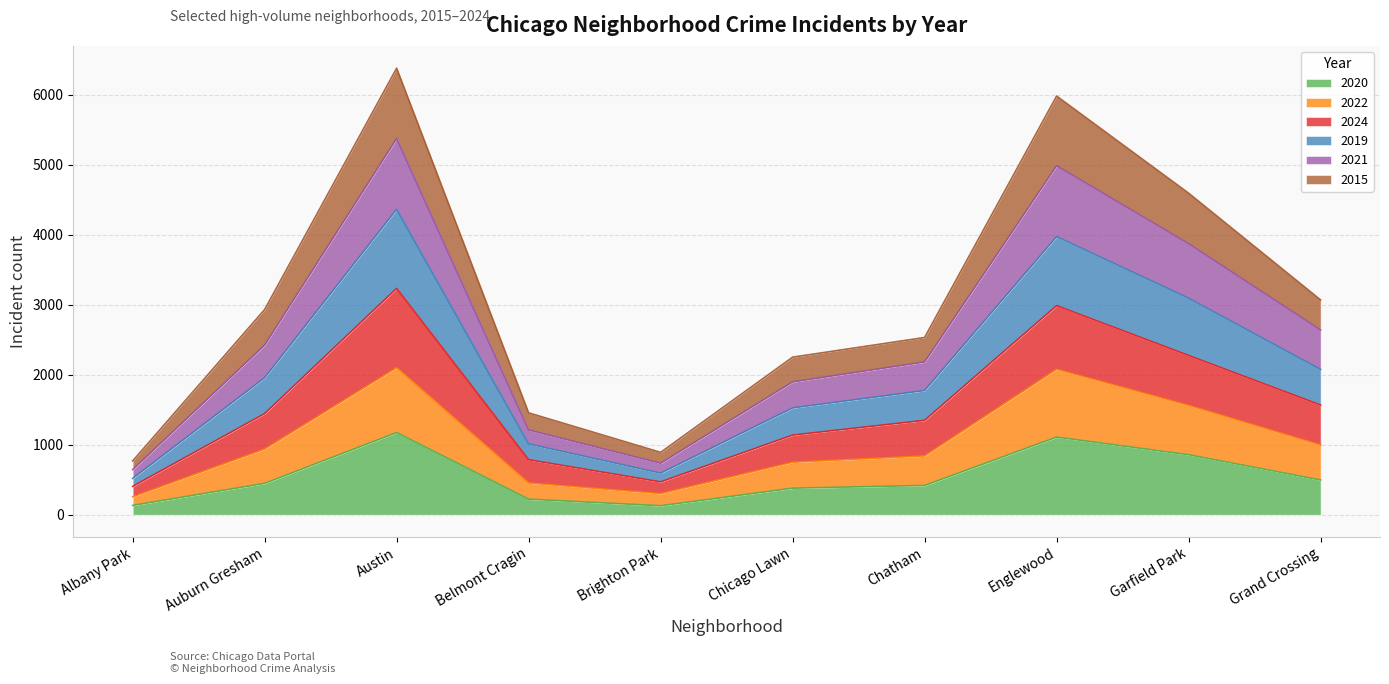

Is the value of 2024 at Austin greater than the value of 2022 at Englewood?

Yes